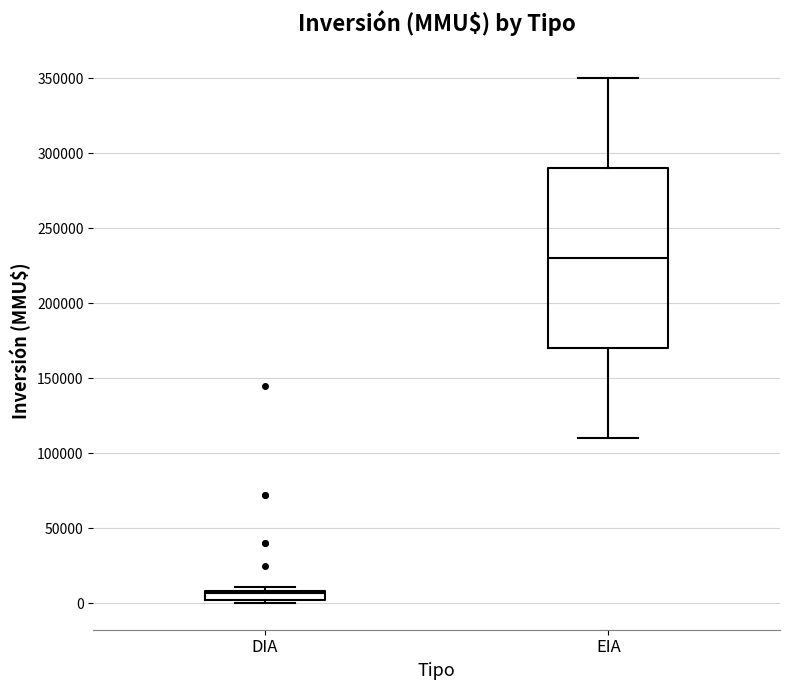

Which box's median line is the lowest?

DIA